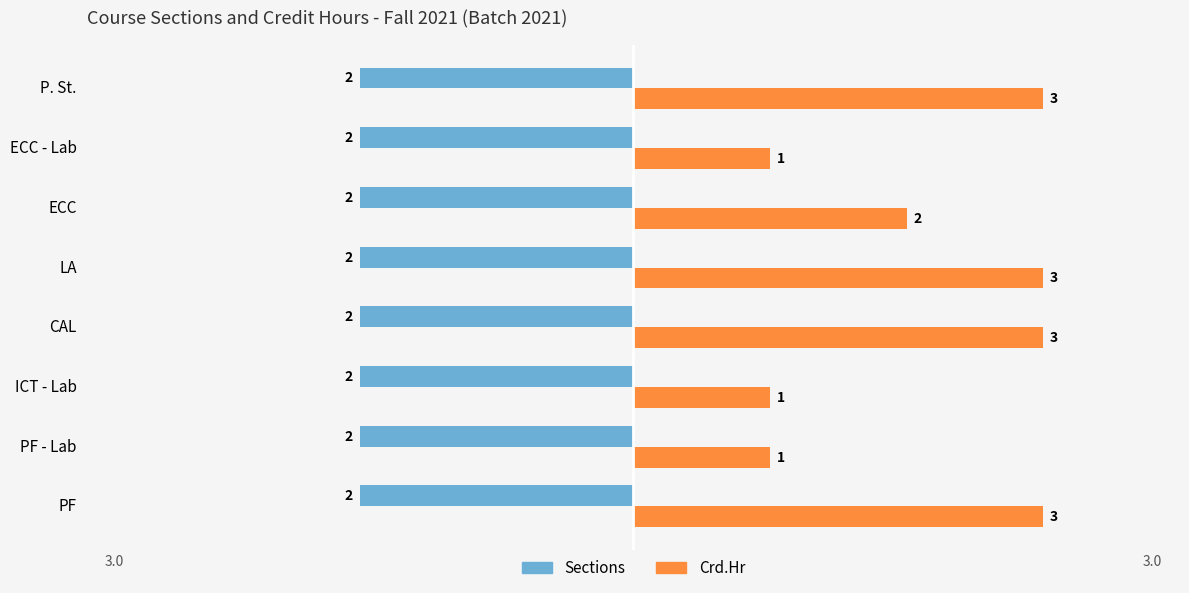

The value of Crd.Hr at PF is 3. True or false?

True